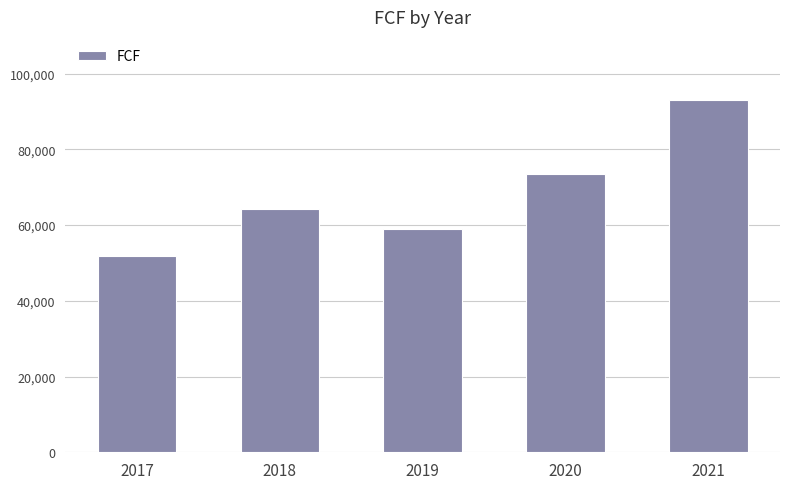

At which label is the value closest to 72363?

2020